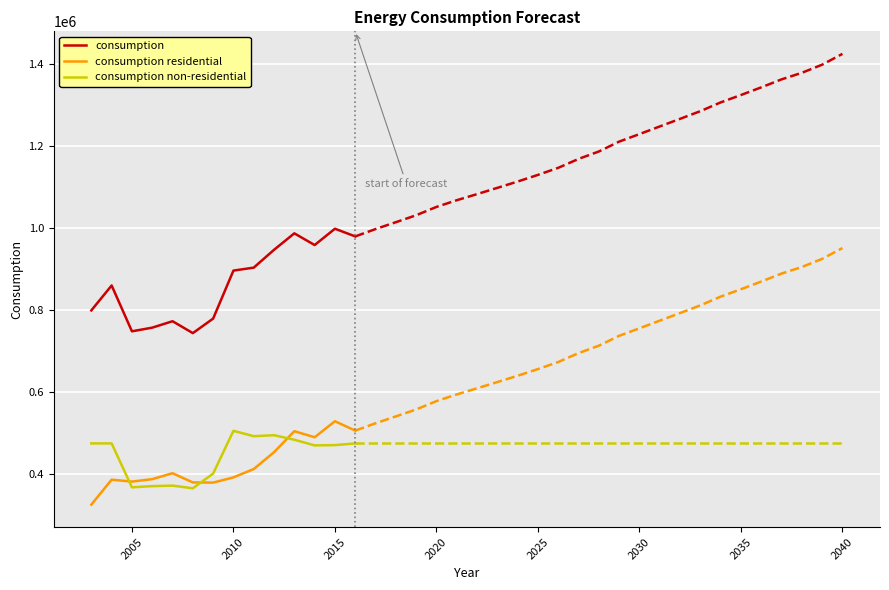

The consumption series shows 303413 at 2015. True or false?

False